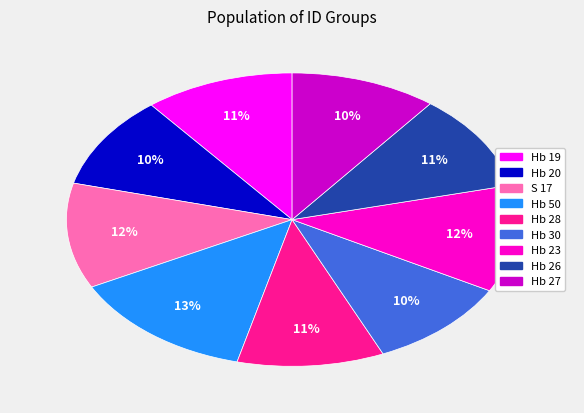

How many slices are in this pie chart?

9